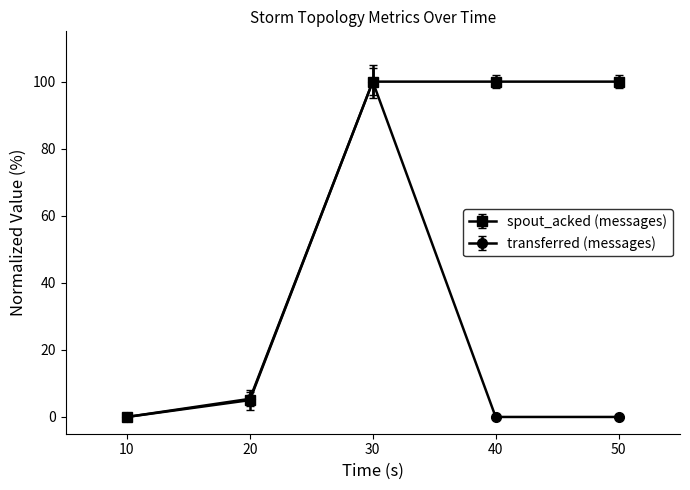

Reading left to right, extract all data points from this chart.

spout_acked (messages): 0.0	5.0	100.0	100.0	100.0
transferred (messages): 0.0	5.4	100.0	0.0	0.0